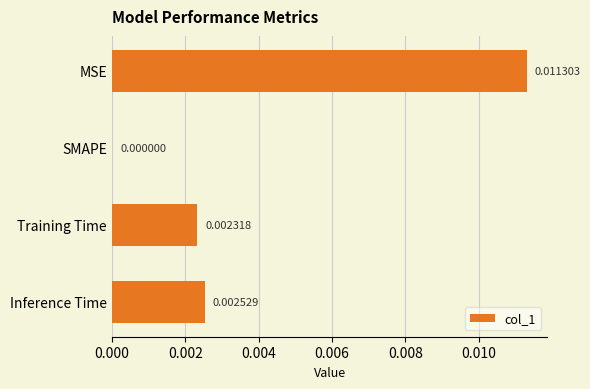

Between MSE and SMAPE, which is larger?

MSE